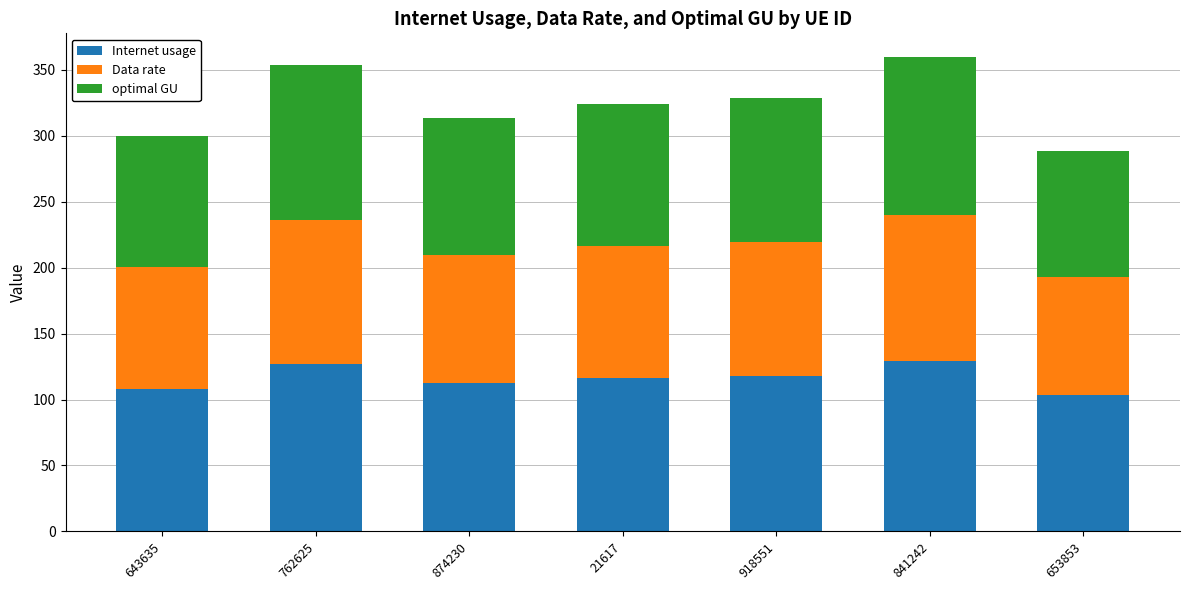

What is the difference between the maximum and minimum values in the Internet usage series?

25.5